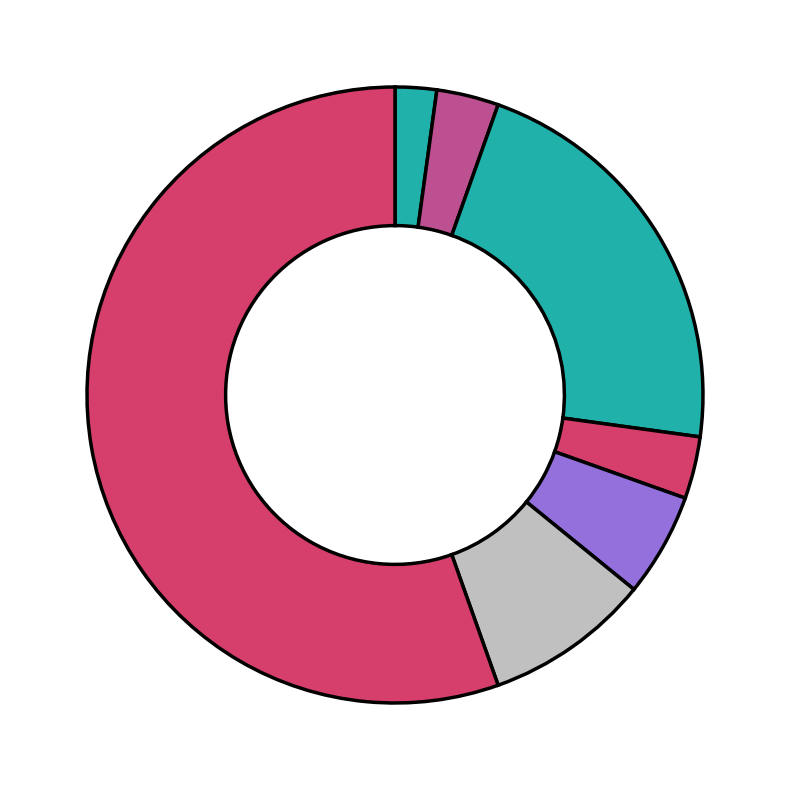

How many slices are in this pie chart?

7